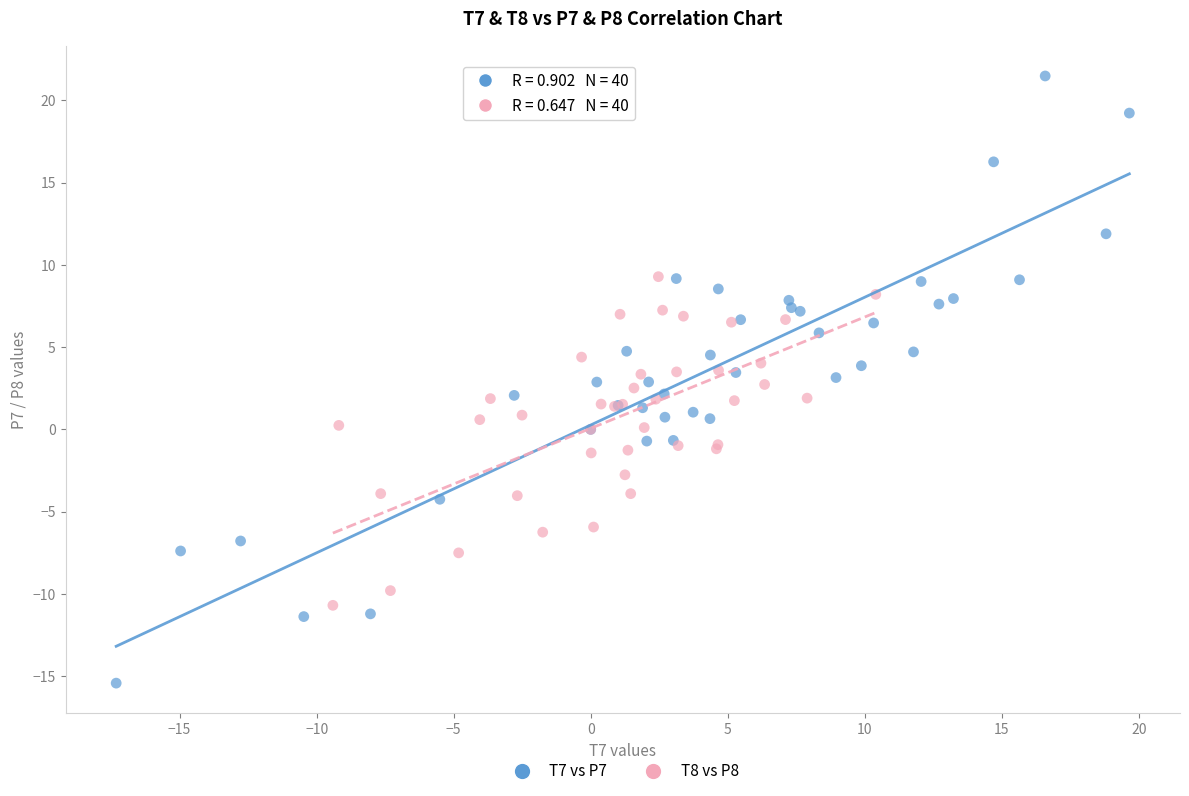

Which series reaches the minimum Y coordinate?

T7 vs P7